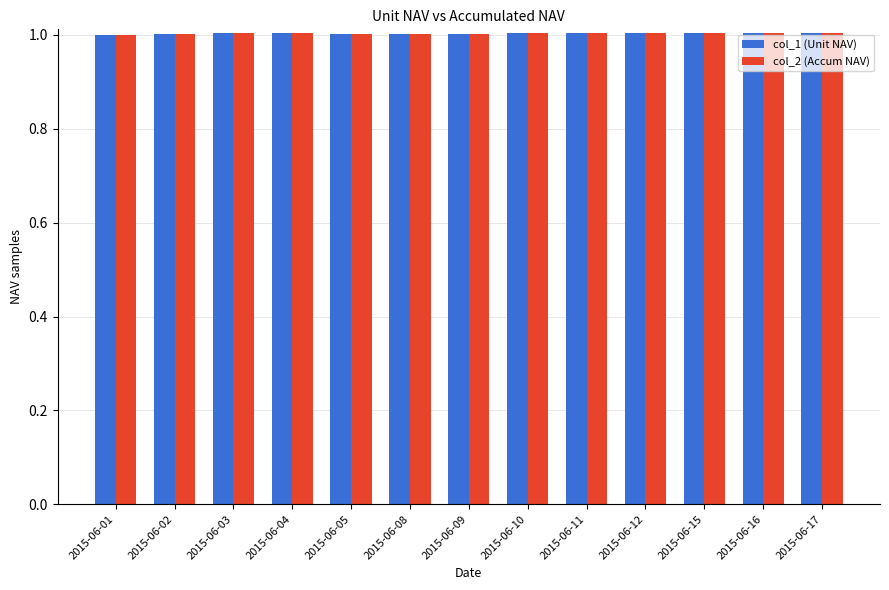

Reading left to right, transcribe all the data shown in this chart.

col_1 (Unit NAV): 2015-06-01=1.0	2015-06-02=1.0	2015-06-03=1.0	2015-06-04=1.0	2015-06-05=1.0	2015-06-08=1.0	2015-06-09=1.0	2015-06-10=1.0	2015-06-11=1.0	2015-06-12=1.0	2015-06-15=1.0	2015-06-16=1.0	2015-06-17=1.0
col_2 (Accum NAV): 2015-06-01=1.0	2015-06-02=1.0	2015-06-03=1.0	2015-06-04=1.0	2015-06-05=1.0	2015-06-08=1.0	2015-06-09=1.0	2015-06-10=1.0	2015-06-11=1.0	2015-06-12=1.0	2015-06-15=1.0	2015-06-16=1.0	2015-06-17=1.0